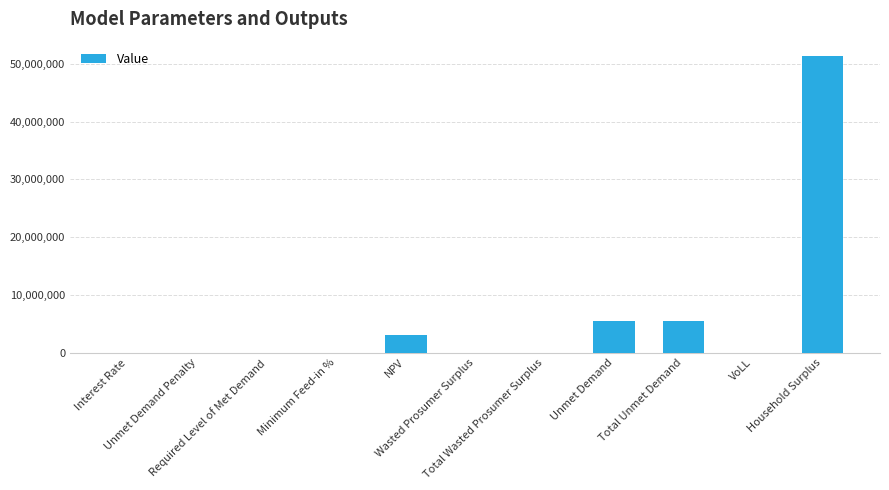

What is the change in value from NPV to Total Wasted Prosumer Surplus?

-3102456.6